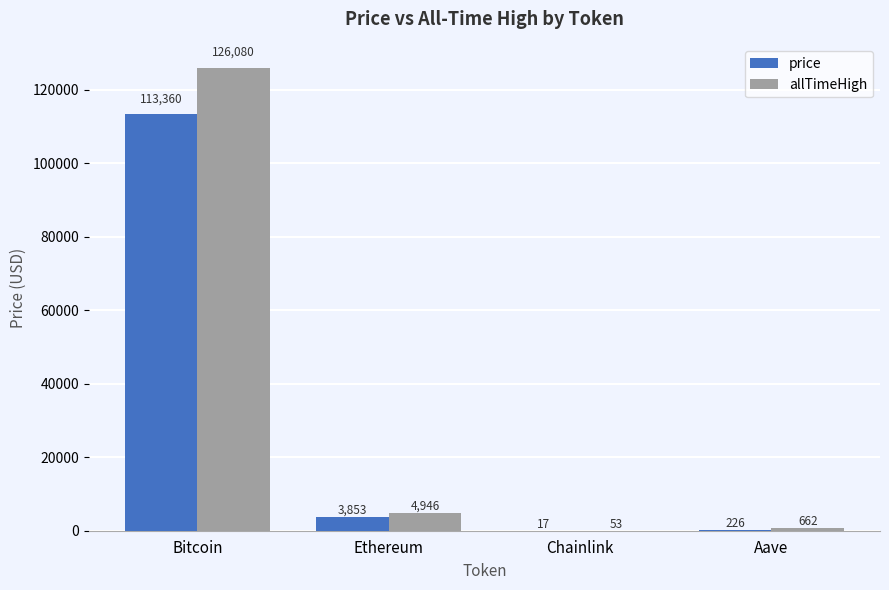

Is it true that price equals 17.4 at Chainlink?

True